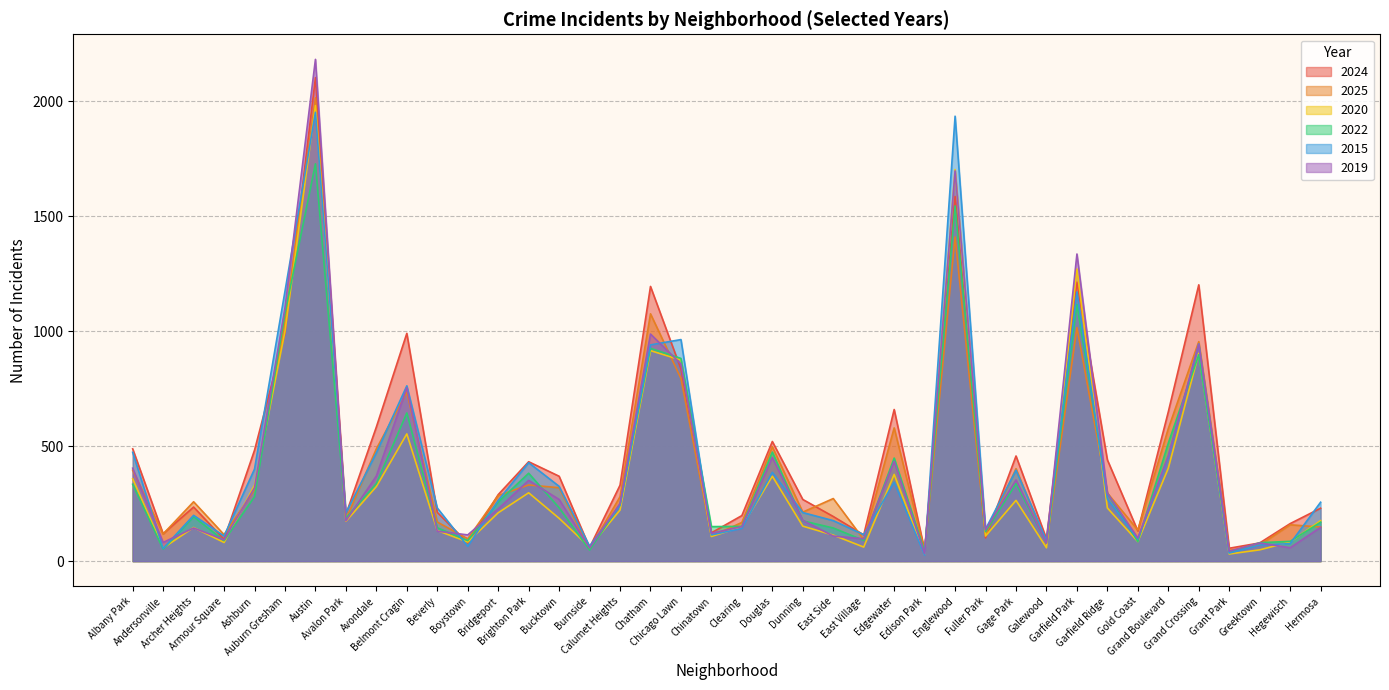

What is the value of the 2015 point at the 12th from the left?

64